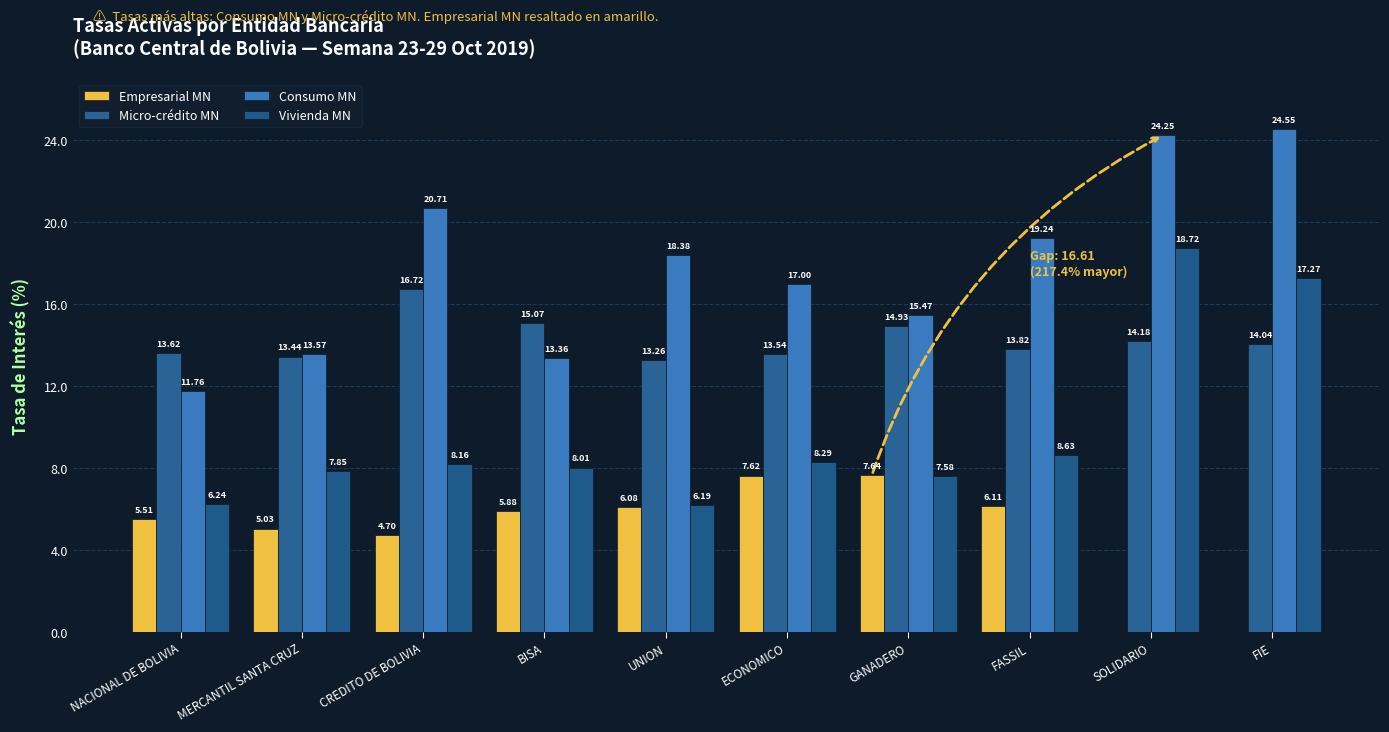

Is the value of Consumo MN at UNION greater than the value of Empresarial MN at ECONOMICO?

Yes